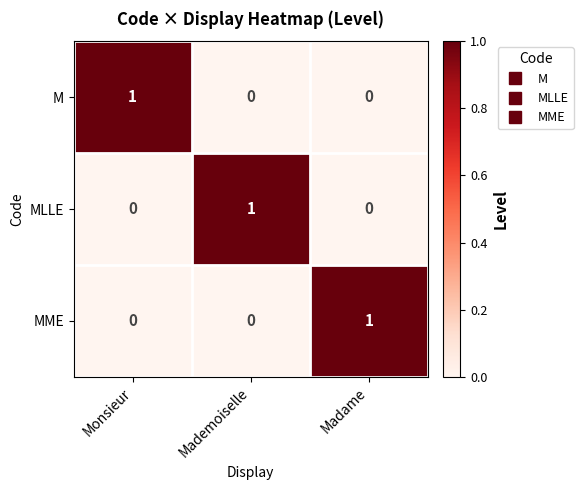

Is the value of MLLE at Mademoiselle greater than the value of M at Mademoiselle?

Yes